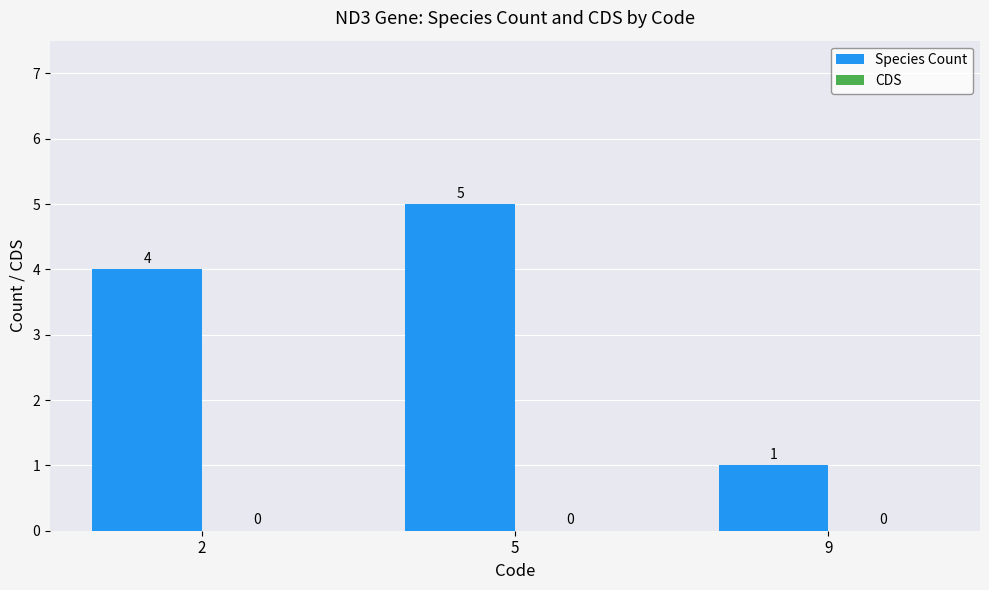

Is it true that the value at 2 is 4?

True